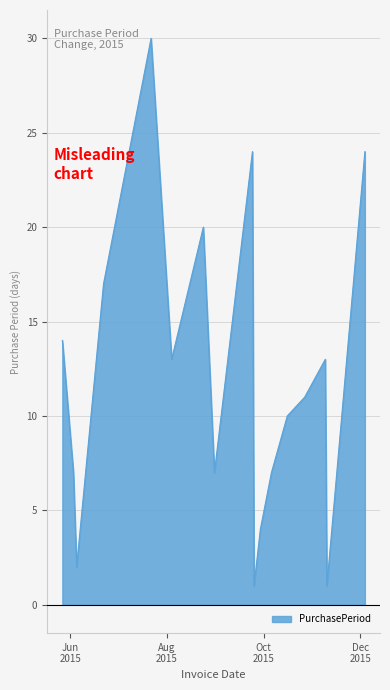

What is the change in value from 2015-08-04 to 2015-08-31?

-6